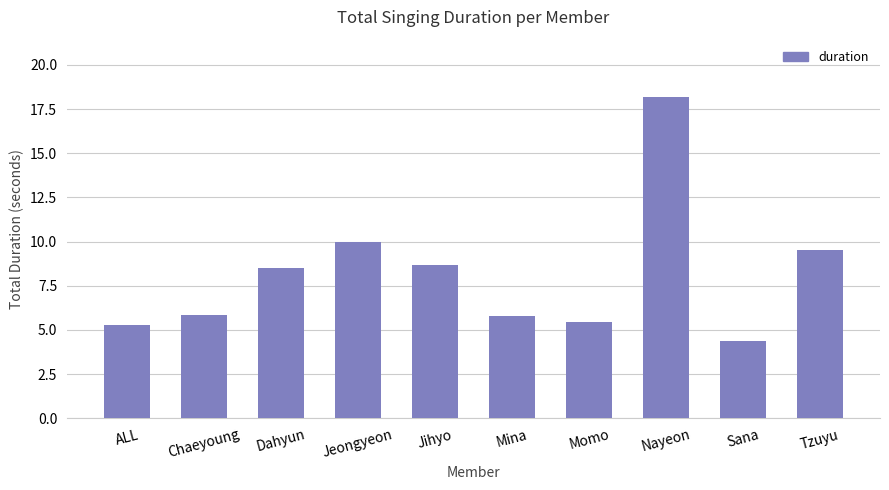

Reading right to left, what are all the values shown in this chart?

Tzuyu=9.5	Sana=4.4	Nayeon=18.2	Momo=5.4	Mina=5.8	Jihyo=8.7	Jeongyeon=10.0	Dahyun=8.5	Chaeyoung=5.8	ALL=5.3